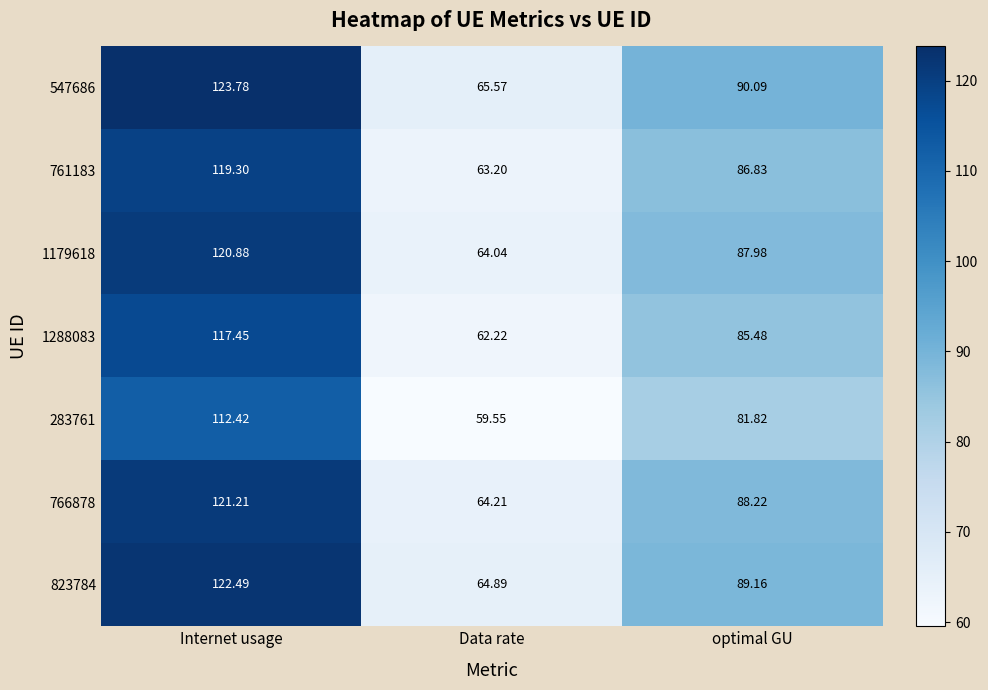

At which label does 1179618 first exceed 87?

Internet usage